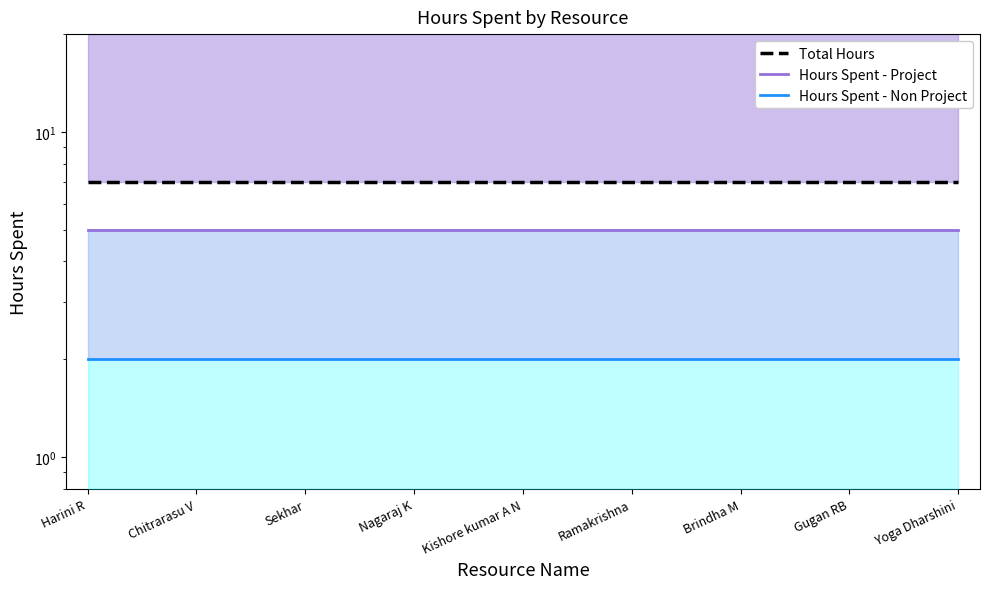

Which series changed the most between Nagaraj K and Yoga Dharshini?

Total Hours